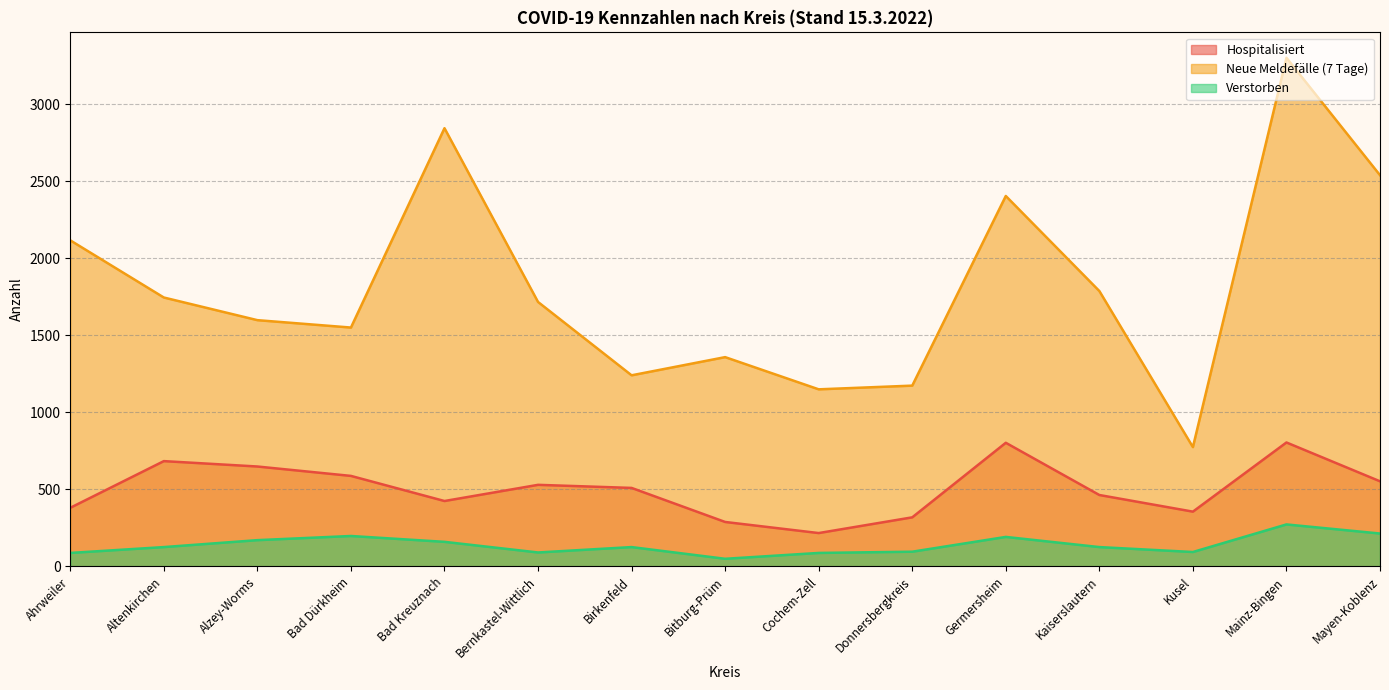

What is the total value across all series at Germersheim?

3400